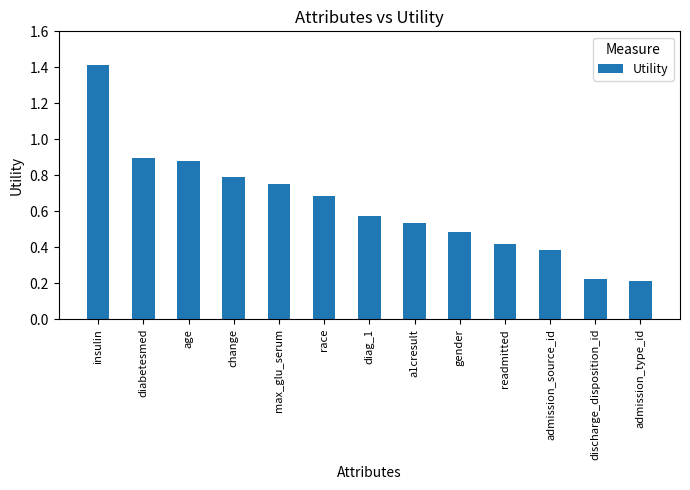

What is the maximum value shown in the chart?

1.4